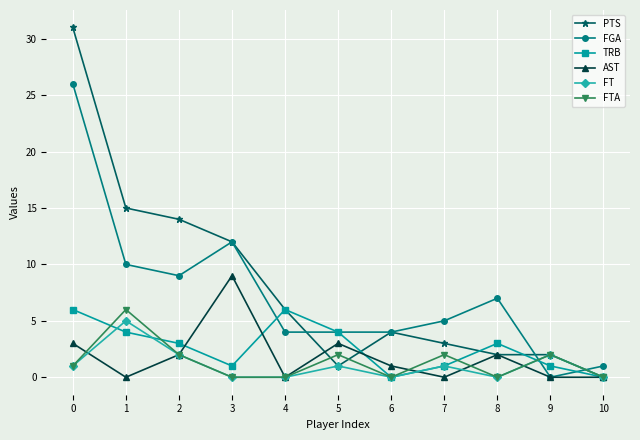

Where do TRB and FT first cross each other?

0 and 1